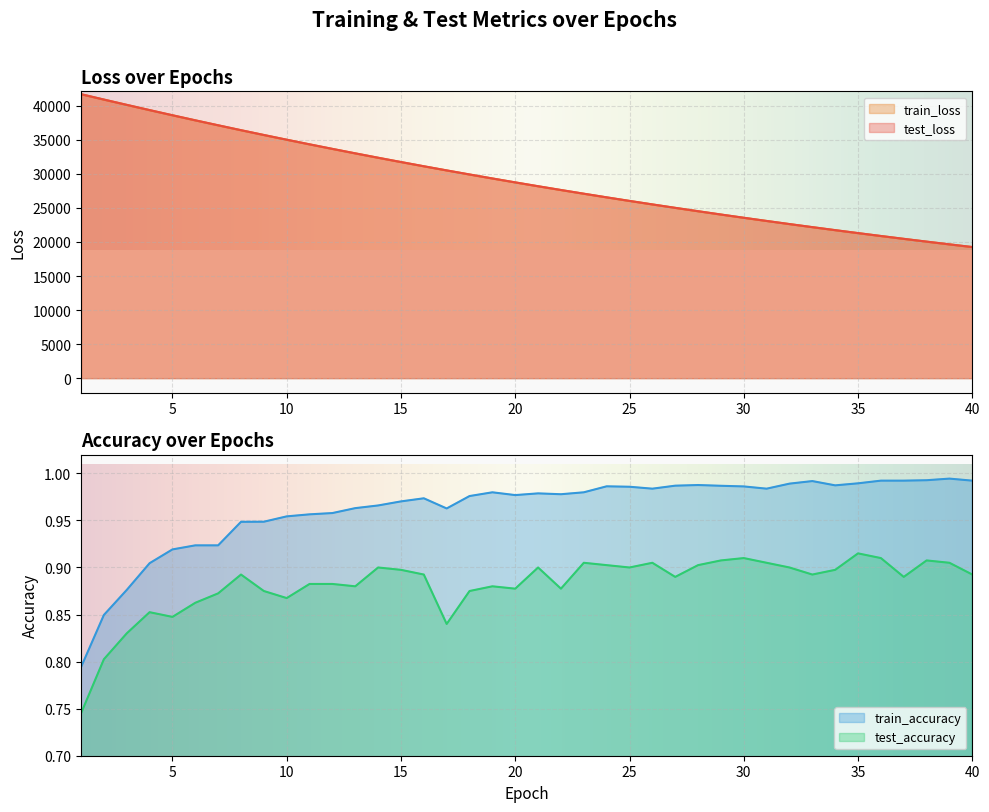

Reading right to left, extract all data points from this chart.

test_loss: 40=19255.6	39=19649.7	38=20051.4	37=20460.9	36=20877.9	35=21303.3	34=21737.2	33=22179.0	32=22629.3	31=23087.6	30=23555.4	29=24032.4	28=24518.5	27=25012.9	26=25517.0	25=26031.1	24=26555.0	23=27088.9	22=27632.9	21=28187.1	20=28752.0	19=29327.4	18=29913.5	17=30511.0	16=31118.9	15=31739.7	14=32371.4	13=33015.3	12=33670.6	11=34338.9	10=35018.8	9=35711.9	8=36416.5	7=37136.2	6=37866.1	5=38610.6	4=39367.9	3=40136.6	2=40915.0	1=41704.5
train_loss: 40=19253.2	39=19647.3	38=20049.0	37=20458.4	36=20875.7	35=21301.0	34=21734.4	33=22176.1	32=22626.3	31=23085.1	30=23552.6	29=24029.1	28=24514.7	27=25009.6	26=25513.9	25=26027.8	24=26551.4	23=27085.1	22=27629.0	21=28183.1	20=28747.8	19=29323.2	18=29909.5	17=30507.2	16=31115.4	15=31735.6	14=32367.3	13=33011.1	12=33666.7	11=34334.6	10=35014.8	9=35707.5	8=36412.7	7=37131.9	6=37862.3	5=38606.4	4=39363.3	3=40132.5	2=40911.7	1=41701.9
test_accuracy: 40=0.9	39=0.9	38=0.9	37=0.9	36=0.9	35=0.9	34=0.9	33=0.9	32=0.9	31=0.9	30=0.9	29=0.9	28=0.9	27=0.9	26=0.9	25=0.9	24=0.9	23=0.9	22=0.9	21=0.9	20=0.9	19=0.9	18=0.9	17=0.8	16=0.9	15=0.9	14=0.9	13=0.9	12=0.9	11=0.9	10=0.9	9=0.9	8=0.9	7=0.9	6=0.9	5=0.8	4=0.9	3=0.8	2=0.8	1=0.7
train_accuracy: 40=1.0	39=1.0	38=1.0	37=1.0	36=1.0	35=1.0	34=1.0	33=1.0	32=1.0	31=1.0	30=1.0	29=1.0	28=1.0	27=1.0	26=1.0	25=1.0	24=1.0	23=1.0	22=1.0	21=1.0	20=1.0	19=1.0	18=1.0	17=1.0	16=1.0	15=1.0	14=1.0	13=1.0	12=1.0	11=1.0	10=1.0	9=0.9	8=0.9	7=0.9	6=0.9	5=0.9	4=0.9	3=0.9	2=0.8	1=0.8